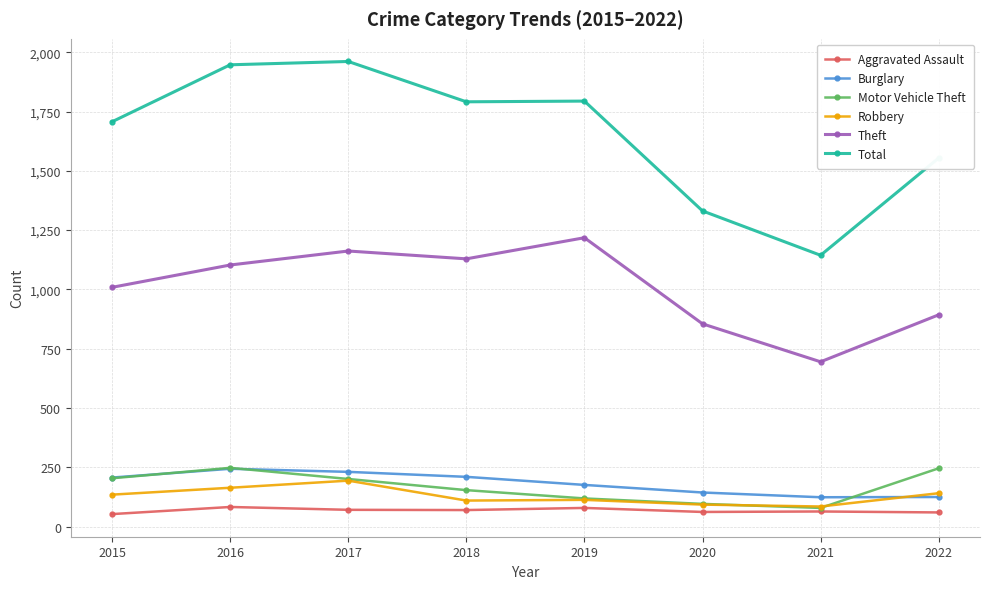

True or false: Robbery has more than 0 points higher than both neighbors.

True